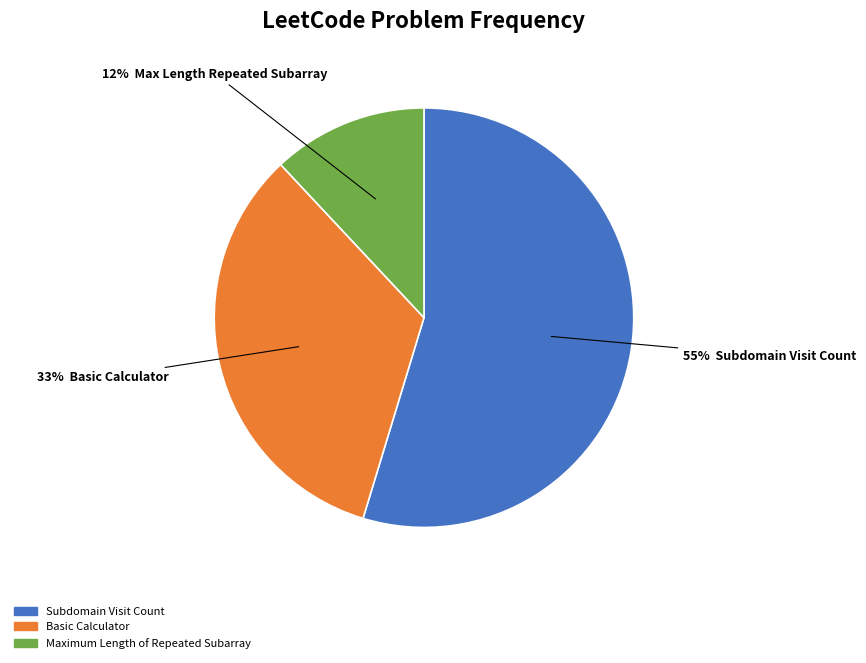

Which has a higher value, Subdomain Visit Count or Basic Calculator?

Subdomain Visit Count